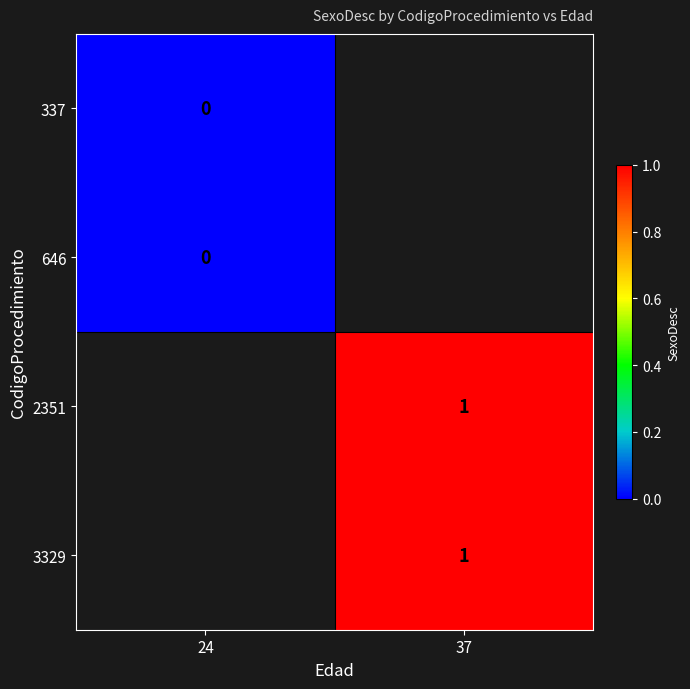

True or false: 3329 has a value of 2 at 37.

False